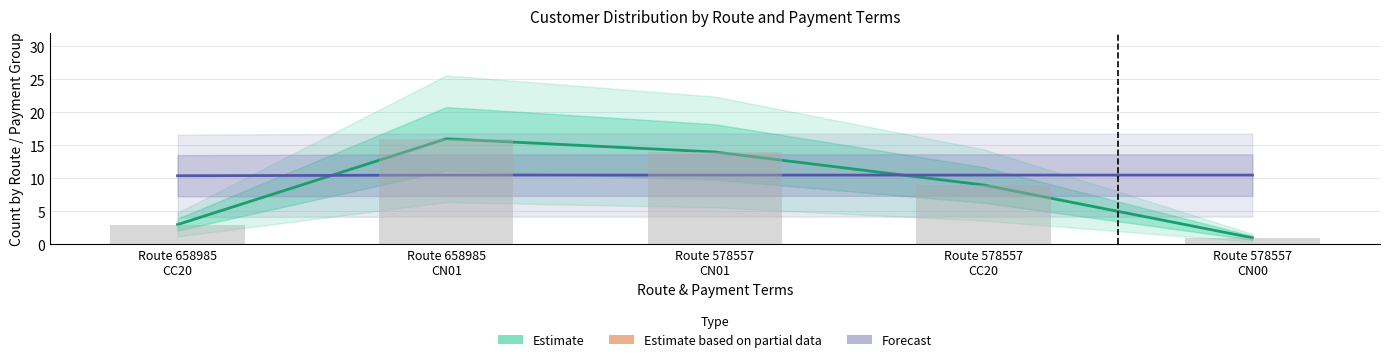

What is the difference between the Forecast values at Route 658985
CC20 and Route 578557
CN00?

0.1